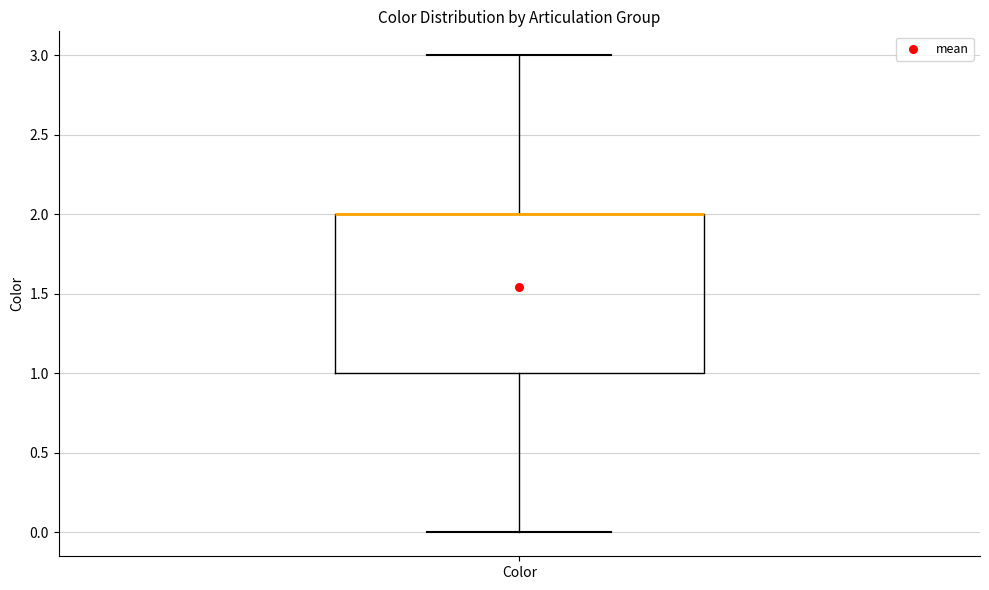

Transcribe this box plot: give where the median line is, the range the box spans, and where the two whiskers end, as read against the y-axis. The values are not printed on the chart, so give them approximately, as read against the axis.

median 2 (drawn on the box's upper edge), box 1 to 2, whiskers 0 to 3